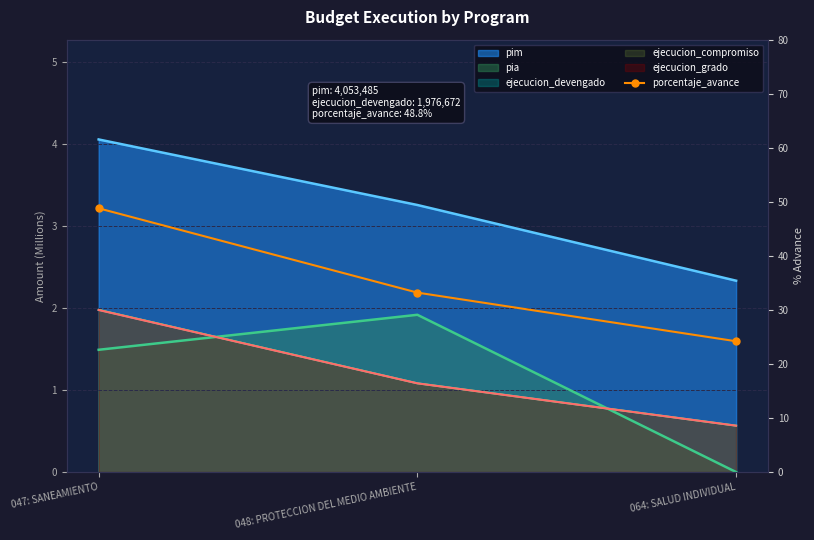

What is the sum of all values?

106.2